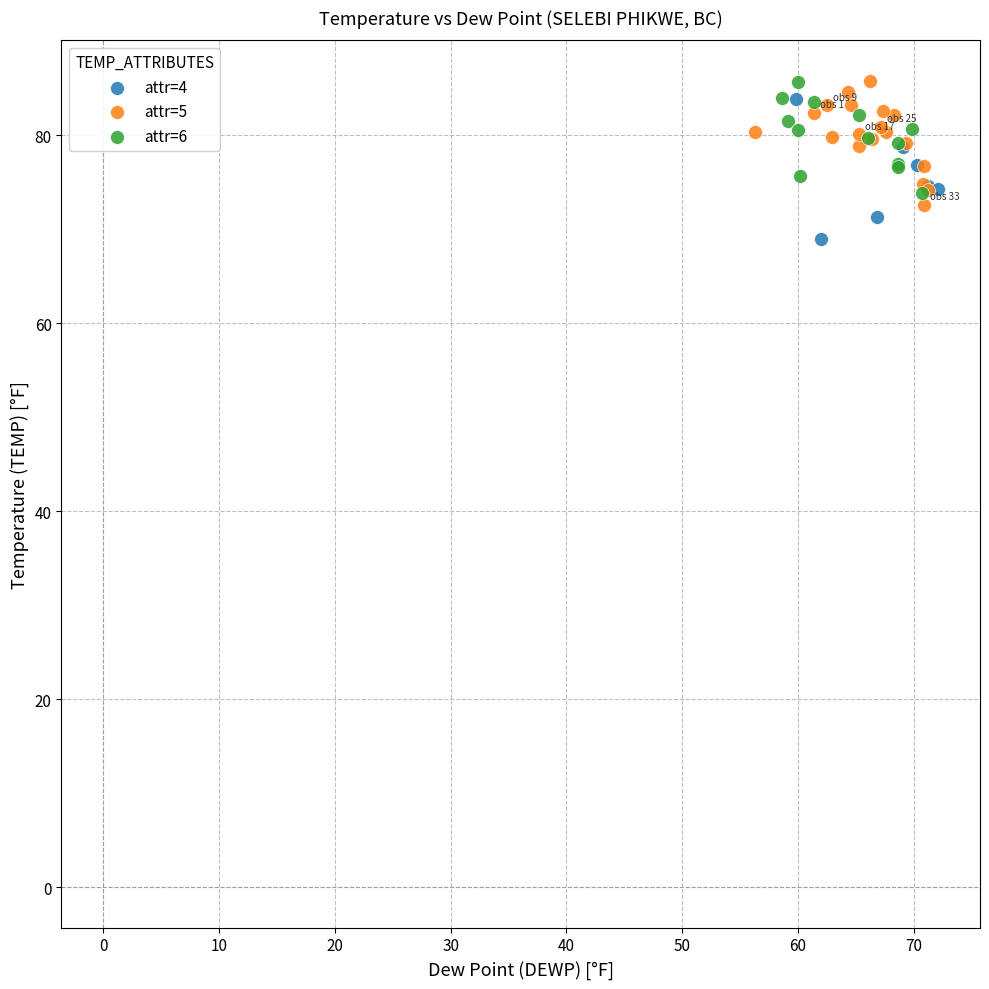

Which series contains the lowest Y value?

attr=4